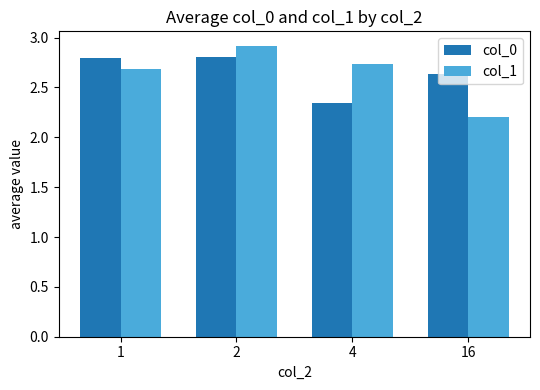

What is the greatest value displayed?

2.9